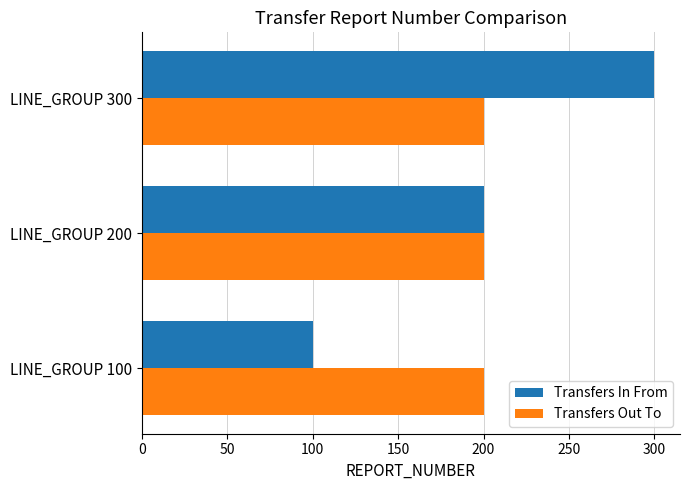

At how many categories does at least one series exceed 174?

3